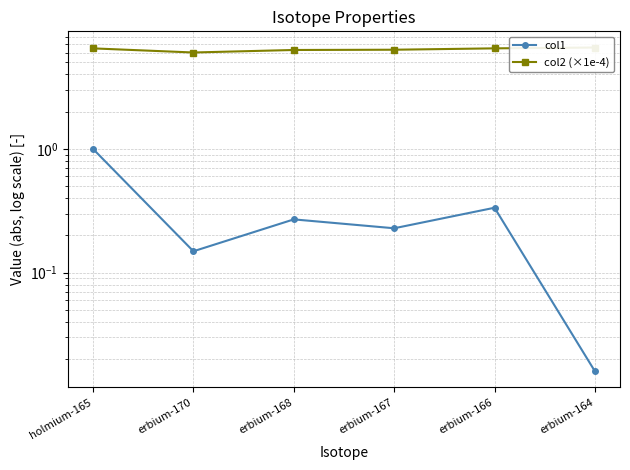

What is the value of the col1 point at the 5th from the left?

0.3